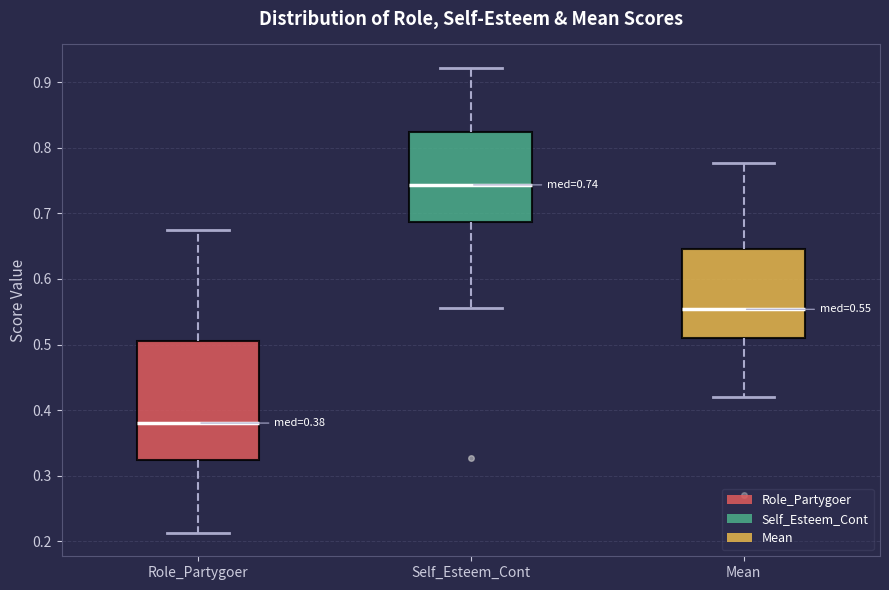

Which box is the tallest, from its lower edge to its upper edge?

Role_Partygoer